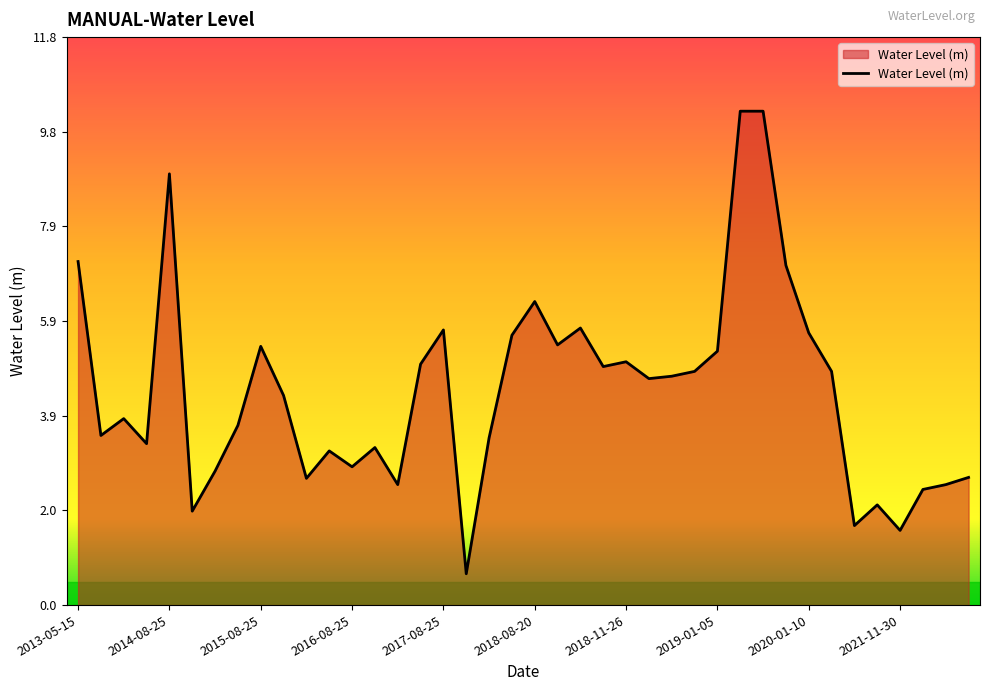

What is the minimum value shown in the chart?

0.6